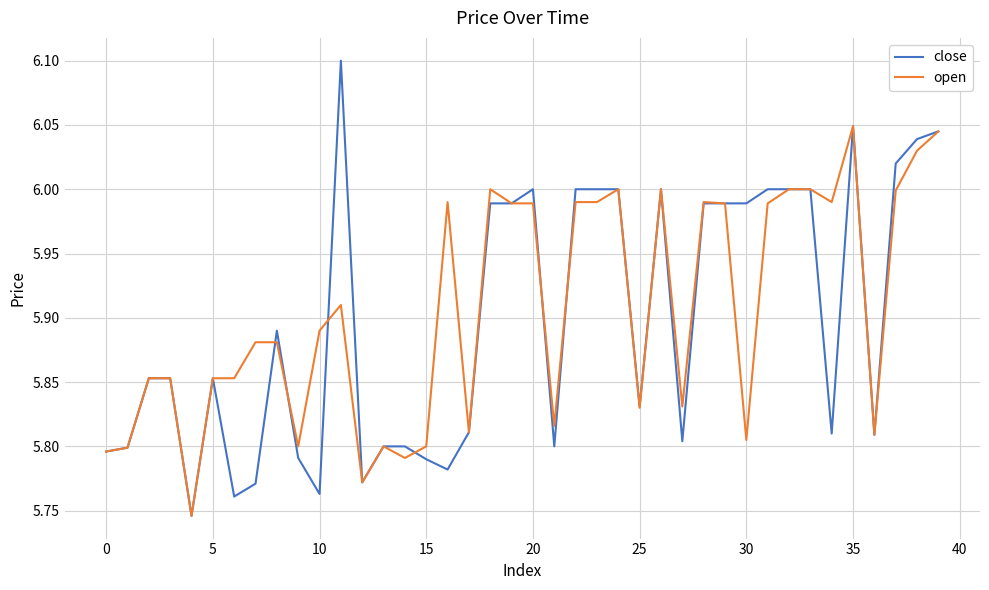

Is this an area chart (filled region under the line)?

No